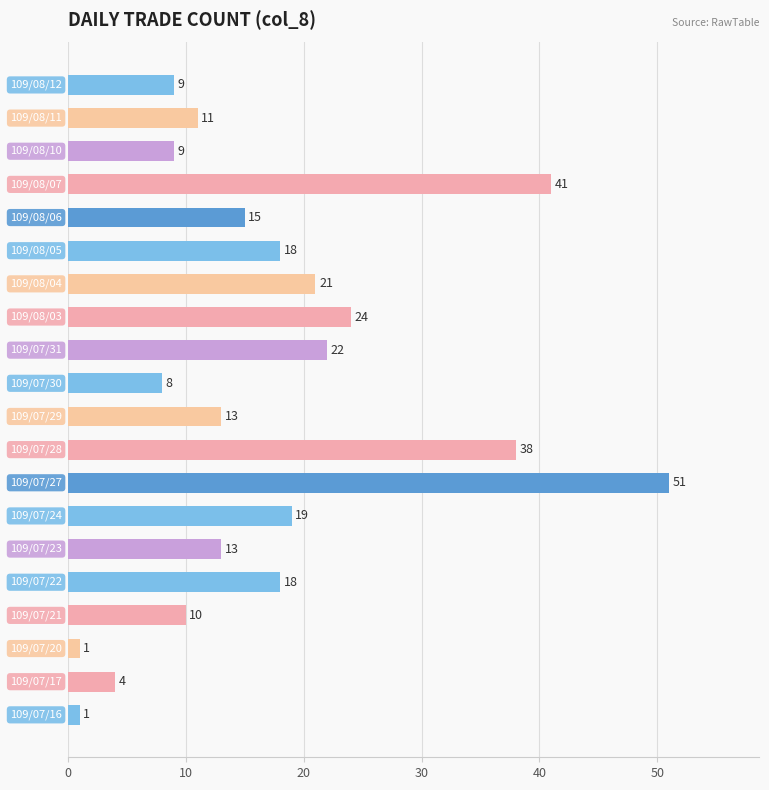

What is the greatest value displayed?

51